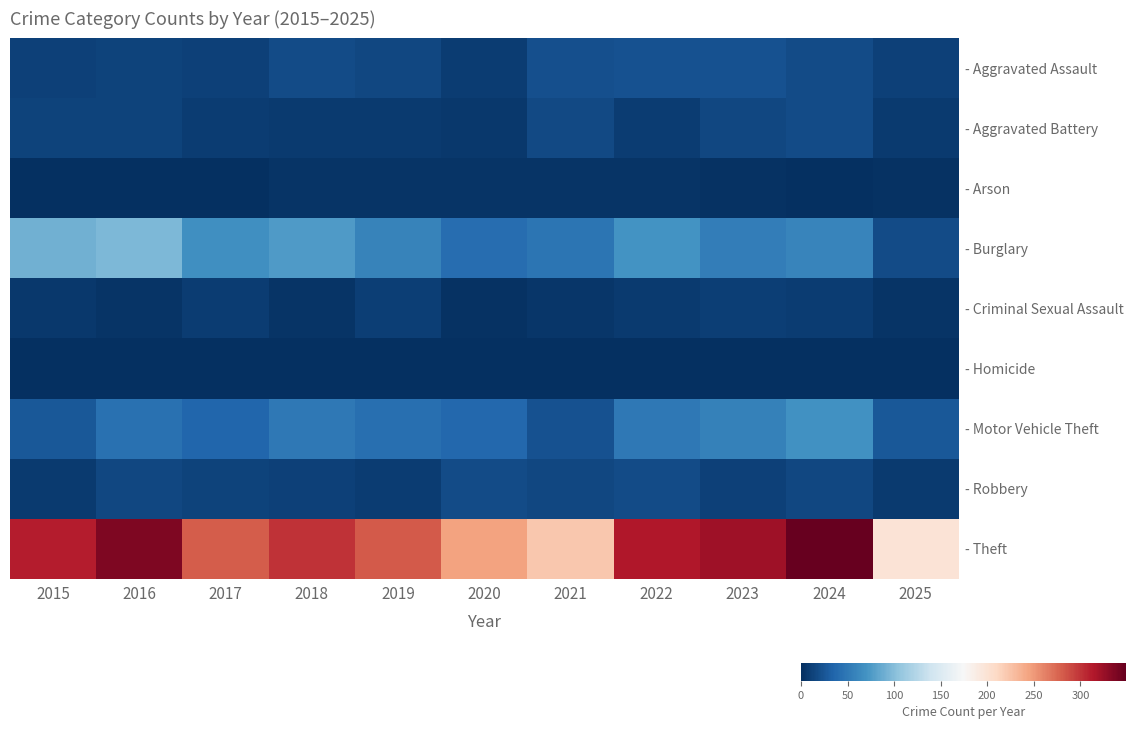

Is the value of - Homicide at 2022 greater than the value of - Robbery at 2018?

No